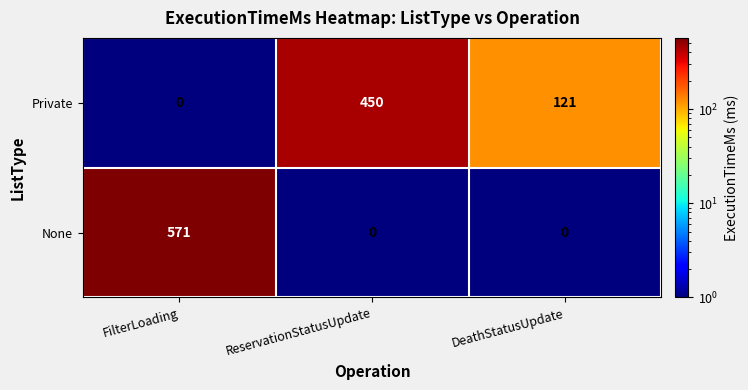

Reading right to left, transcribe all the data shown in this chart.

Private: 121	450	0
None: 0	0	571